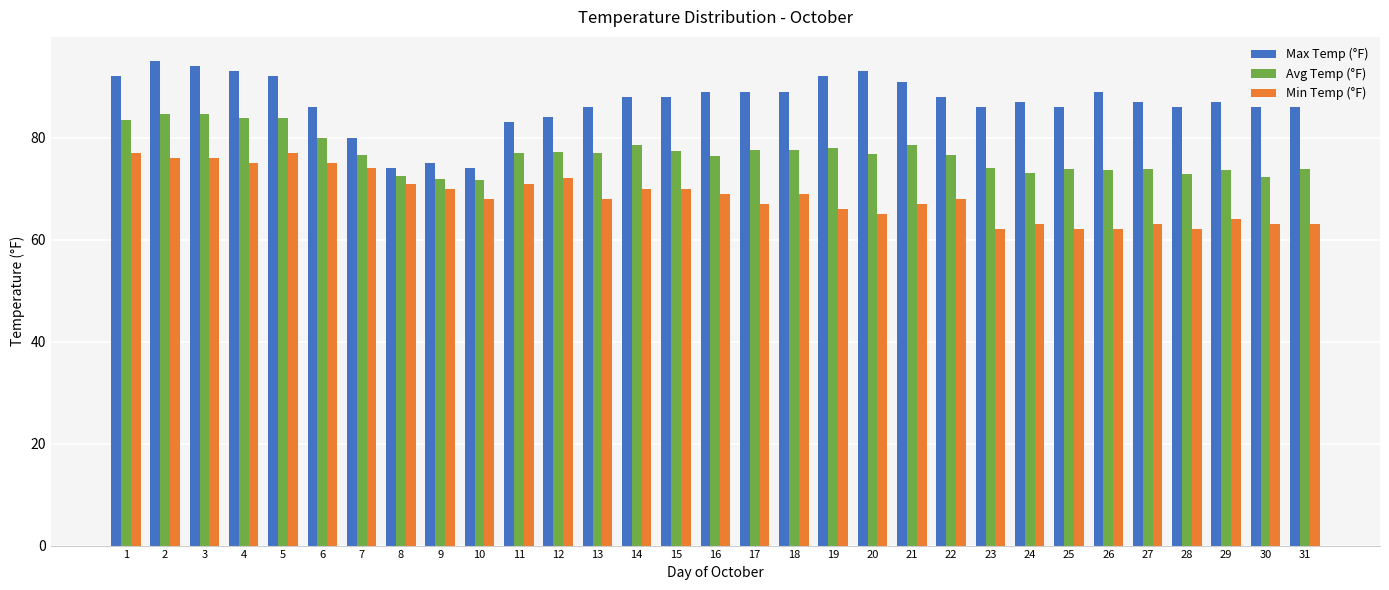

What is the greatest value displayed?

95.0